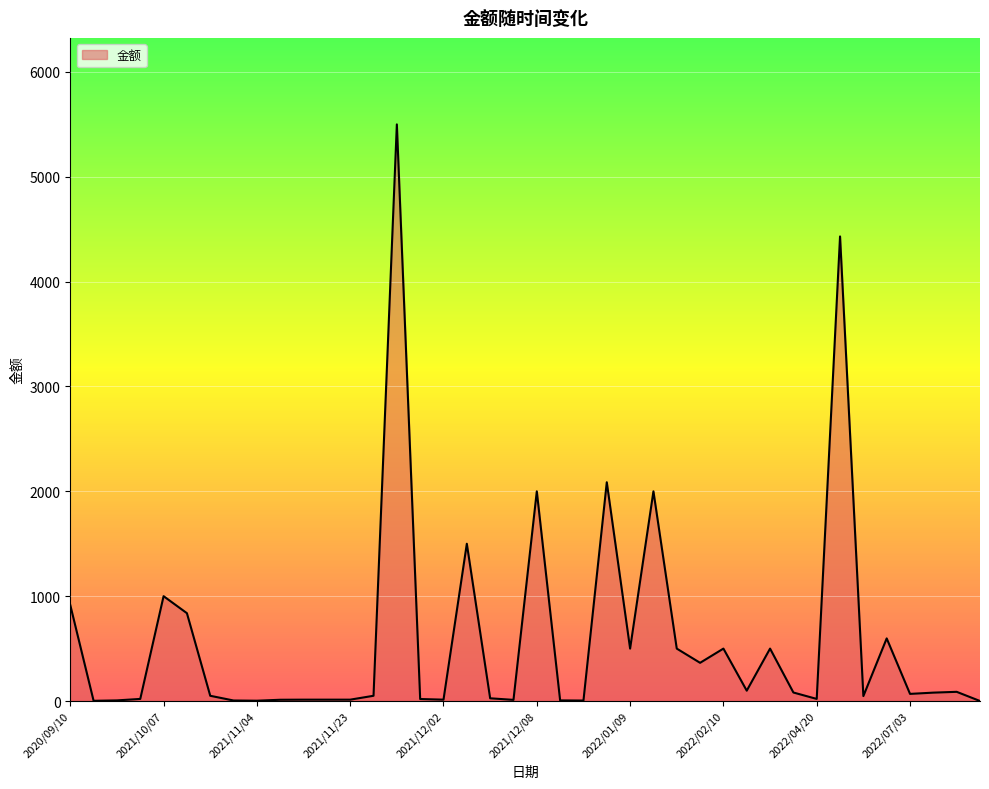

What is the greatest value displayed?

5500.0